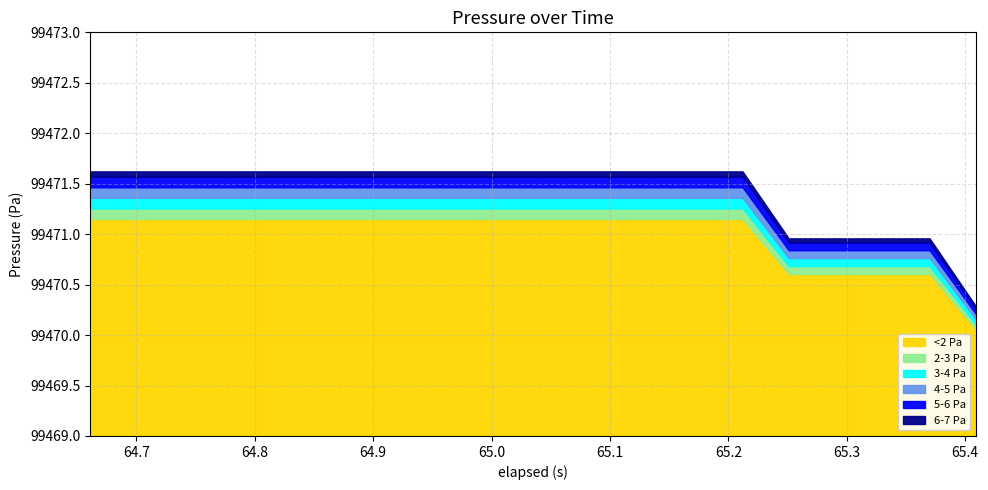

Is it true that the value at 7 is 99471.6?

True